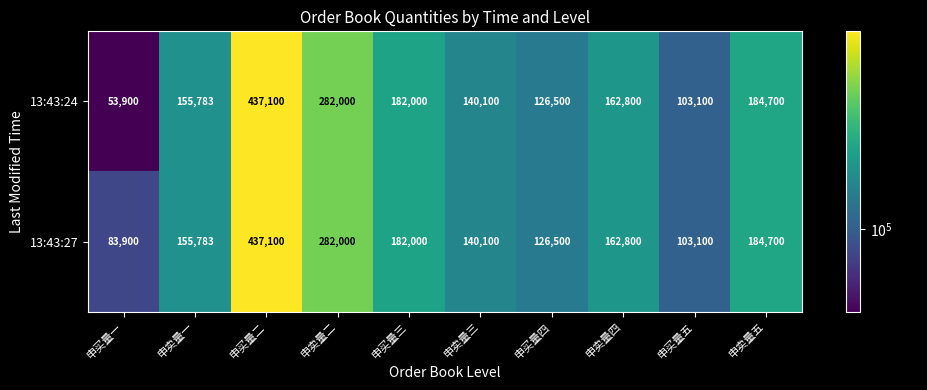

What is the difference between the 13:43:27 values at 申买量五 and 申卖量二?

178900